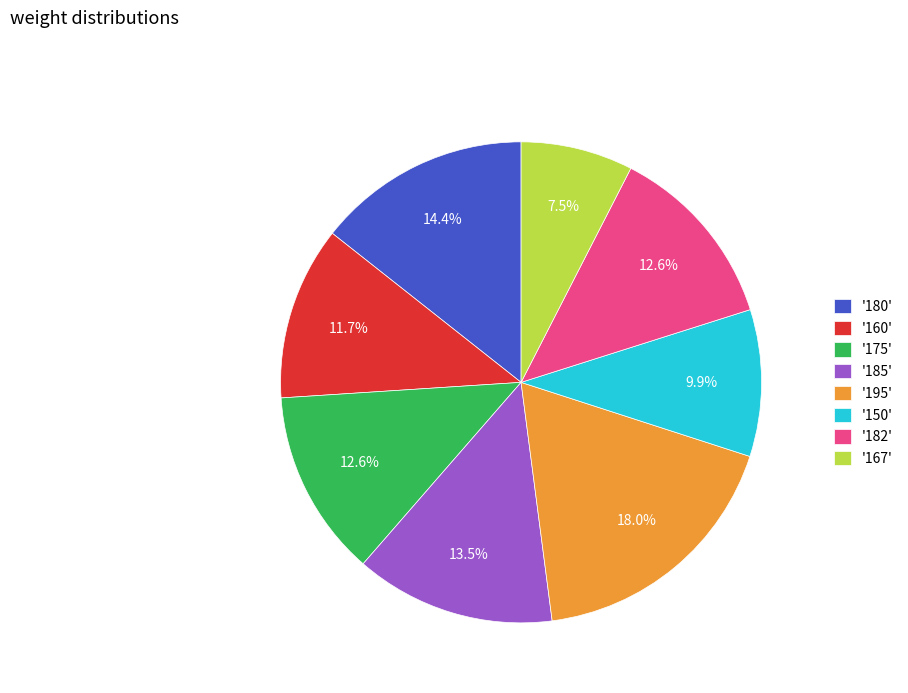

Does any single category account for the majority?

No